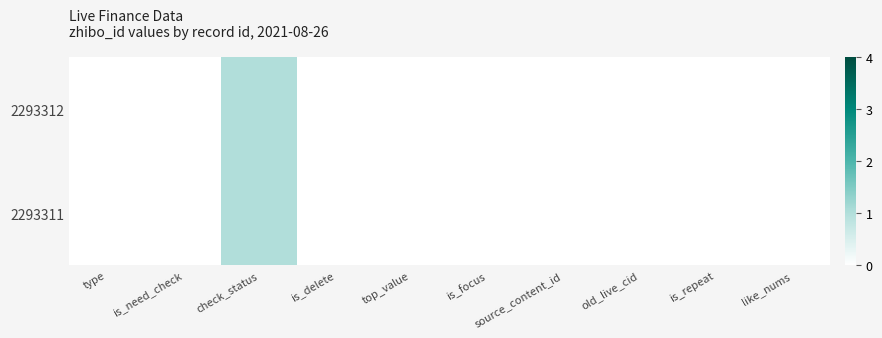

Count the number of data series in this chart.

2